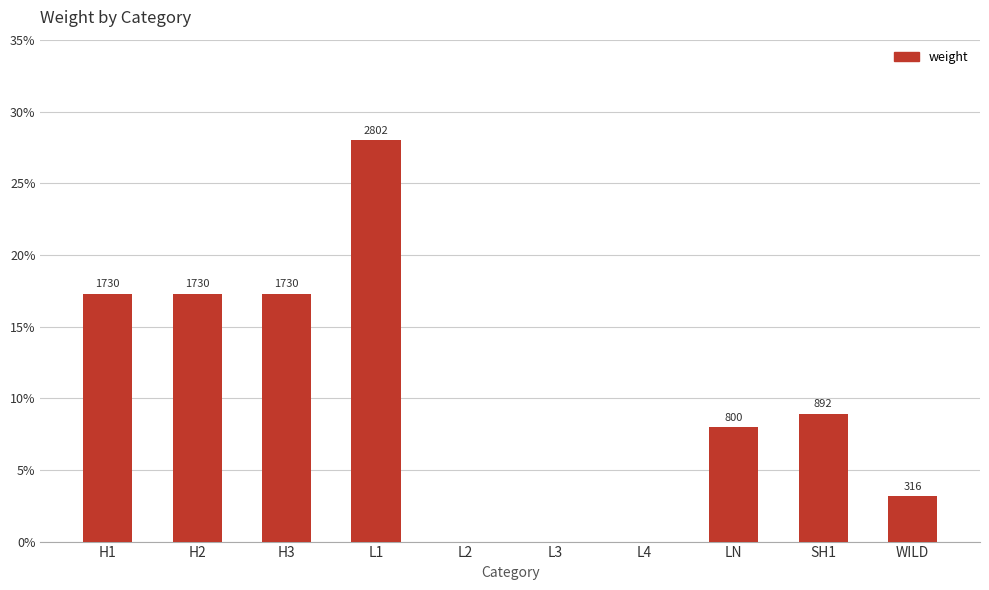

How many positive values are there?

7